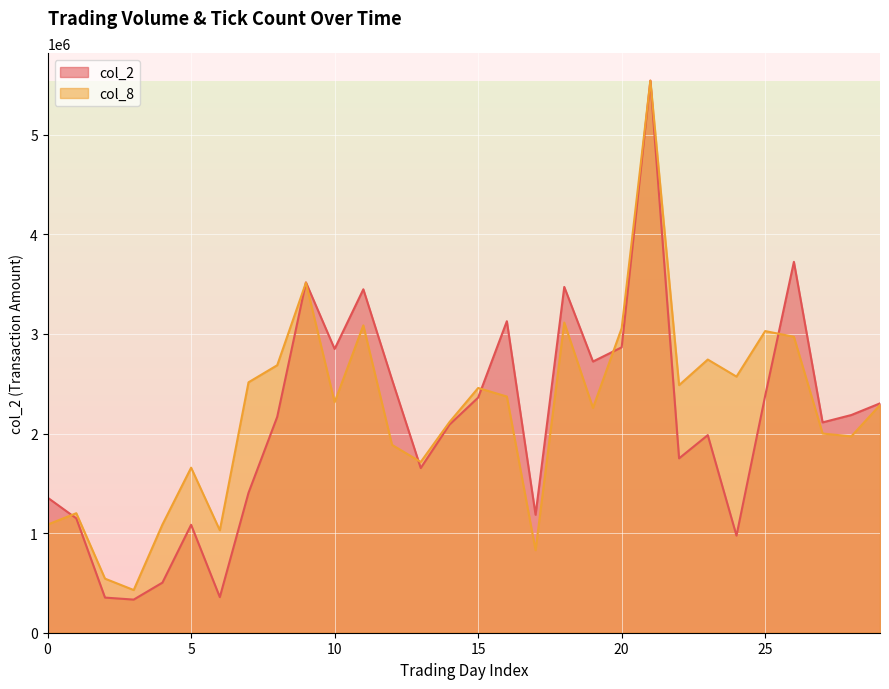

What is the spread (max minus min) of values at 11?

362355.7